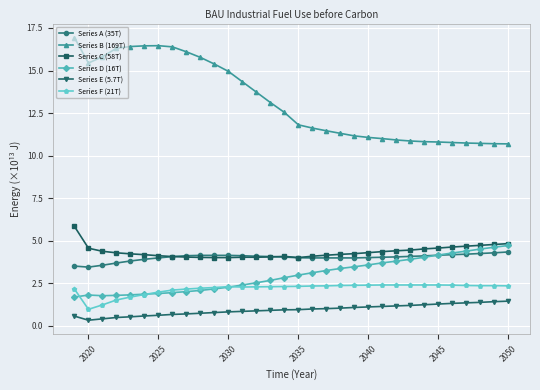

What is the value of the Series E (5.7T) point at the 10th from the left?

0.7